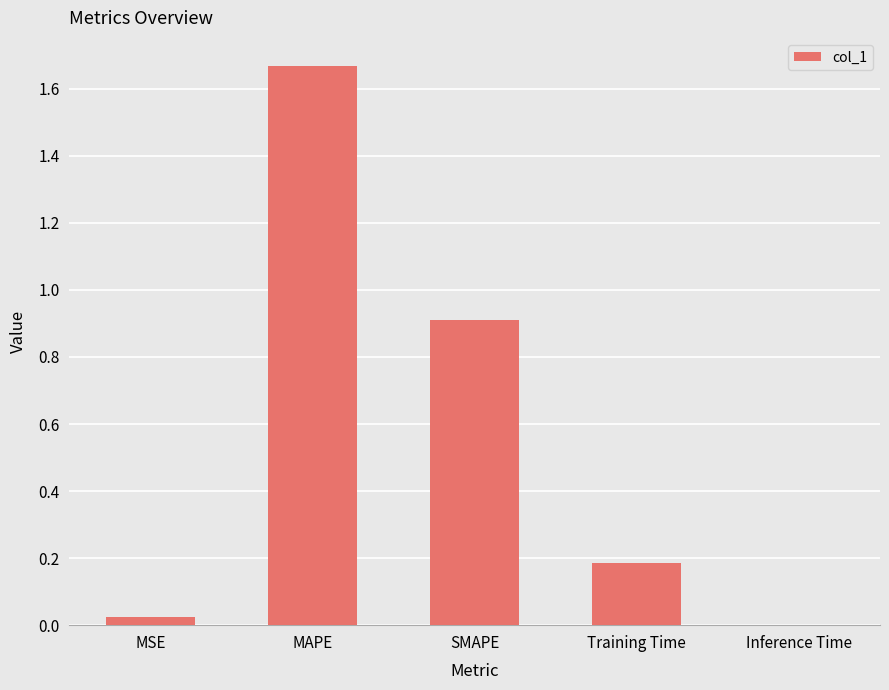

Are the bars horizontal?

No